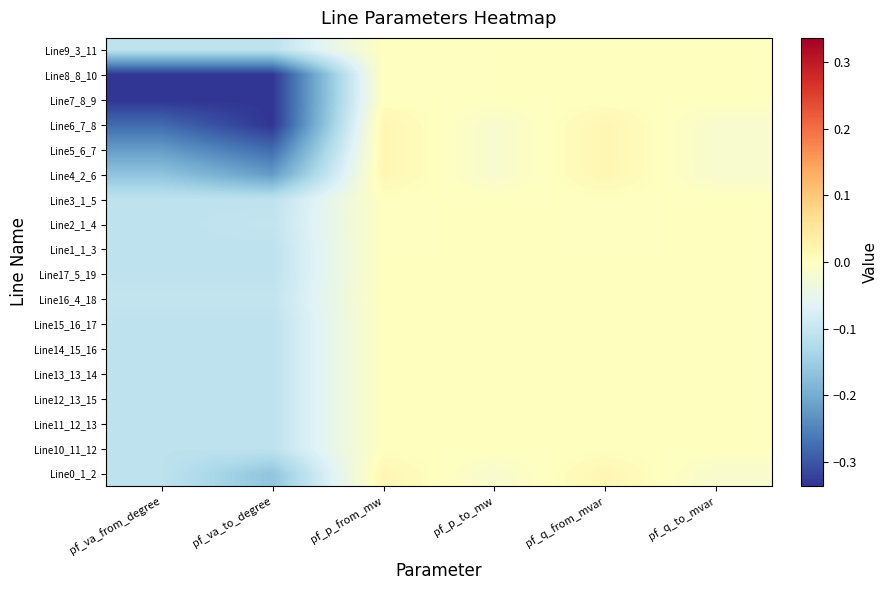

At which category does the chart reach its peak across all series?

pf_q_from_mvar